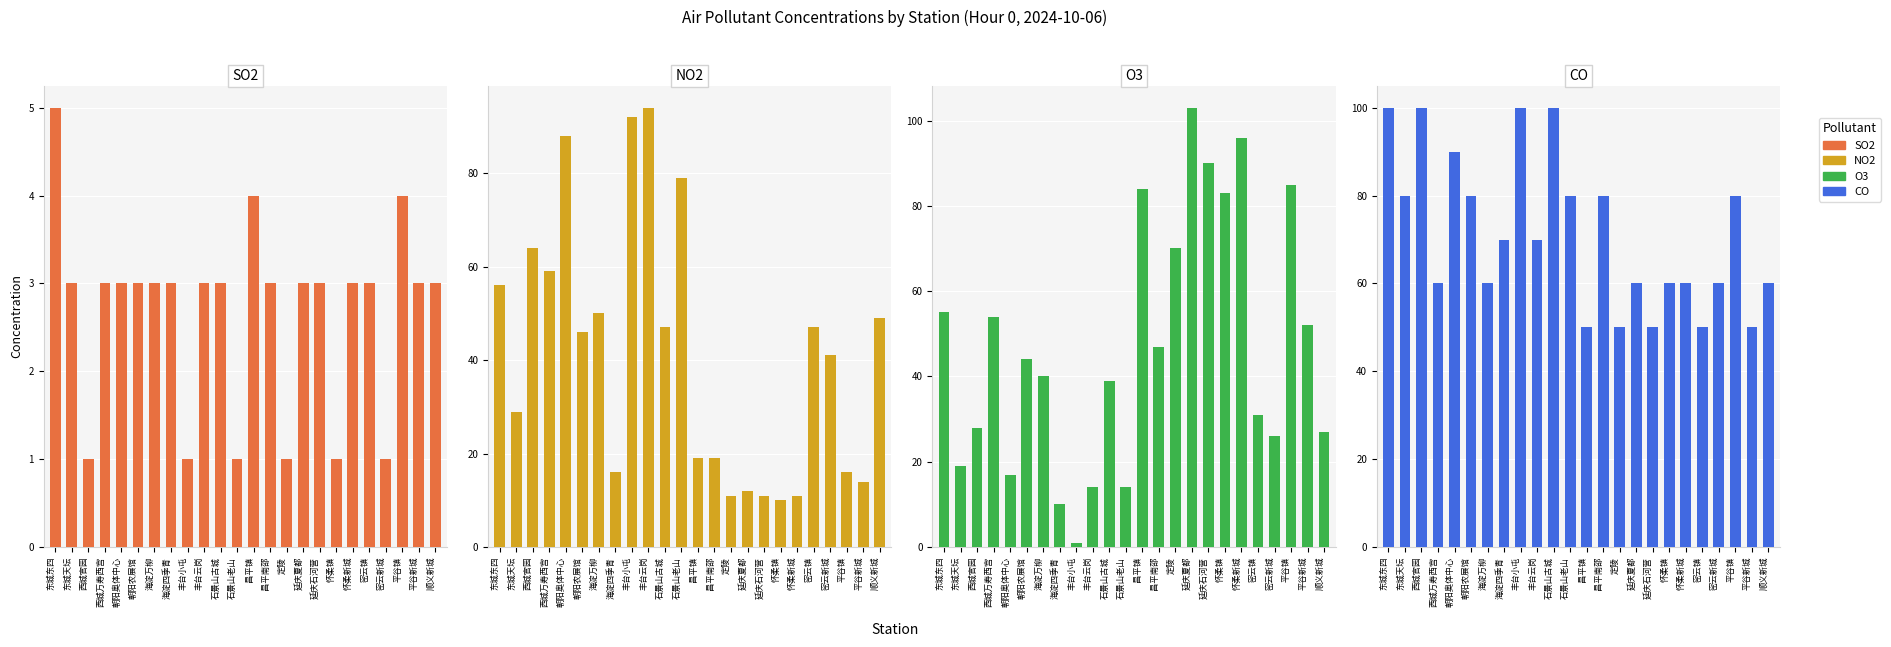

What is the label of the 24th bar from the left?

顺义新城